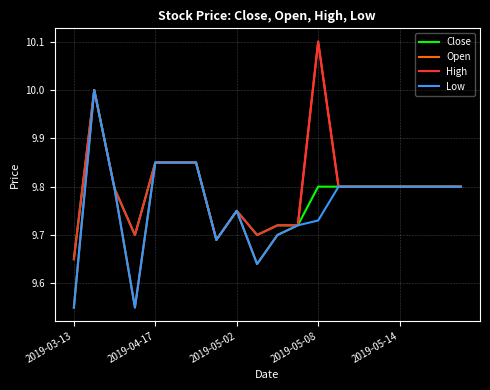

What is the maximum value shown in the chart?

10.1